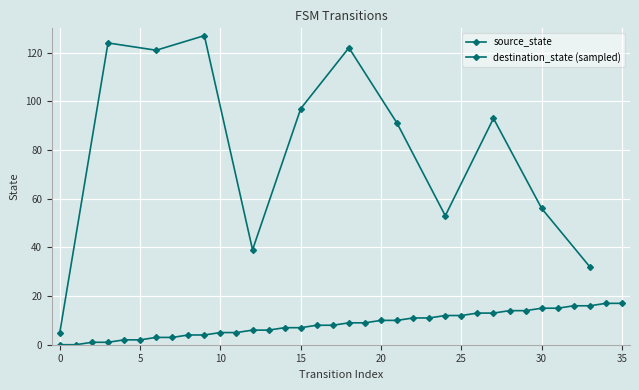

True or false: the data shows 15 at 31.

True